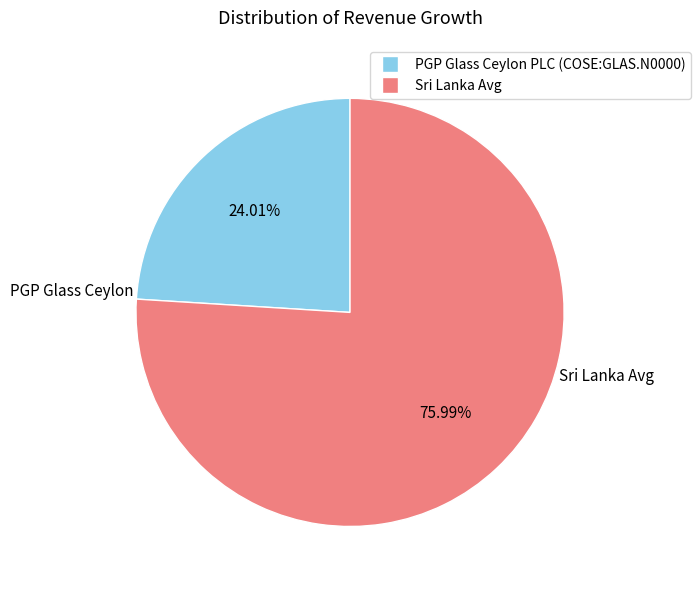

The PGP Glass Ceylon PLC (COSE:GLAS.N0000) slice represents 14% of the pie. True or false?

False